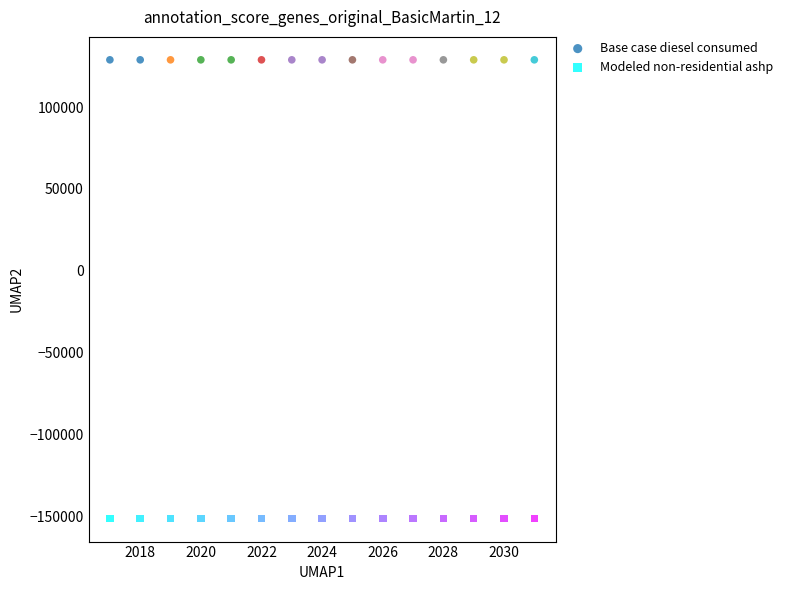

Which series reaches the minimum Y coordinate?

Modeled non-residential ashp